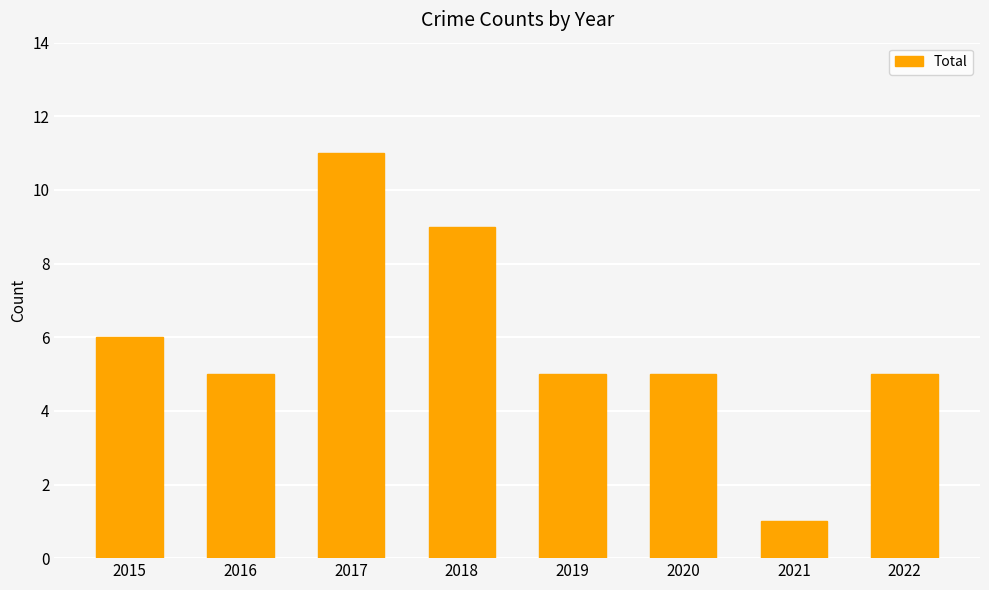

Read the value at 2018.

9